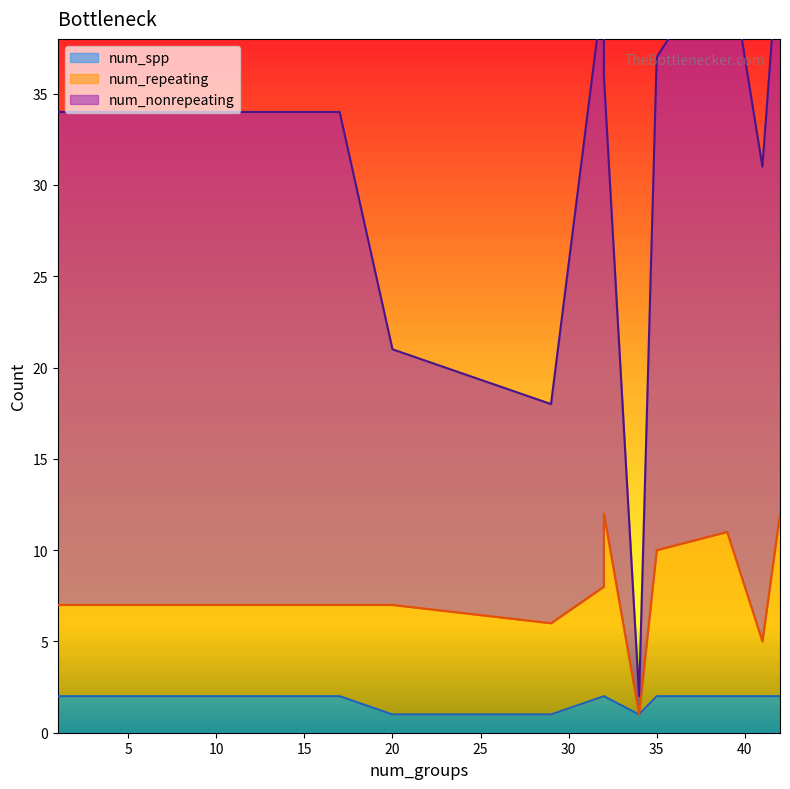

What is the value of the num_nonrepeating point at the 1st from the left?

34